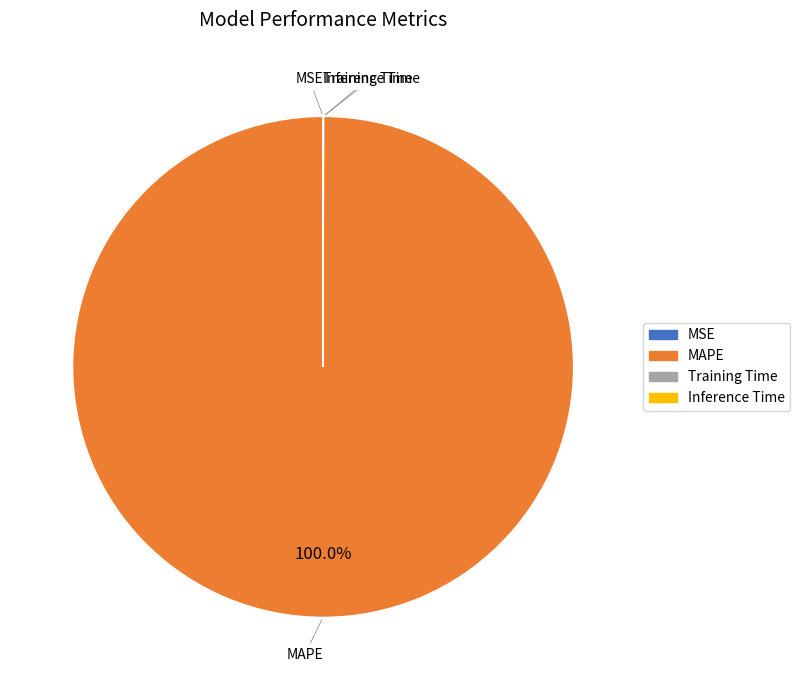

Which slice is the largest?

MAPE